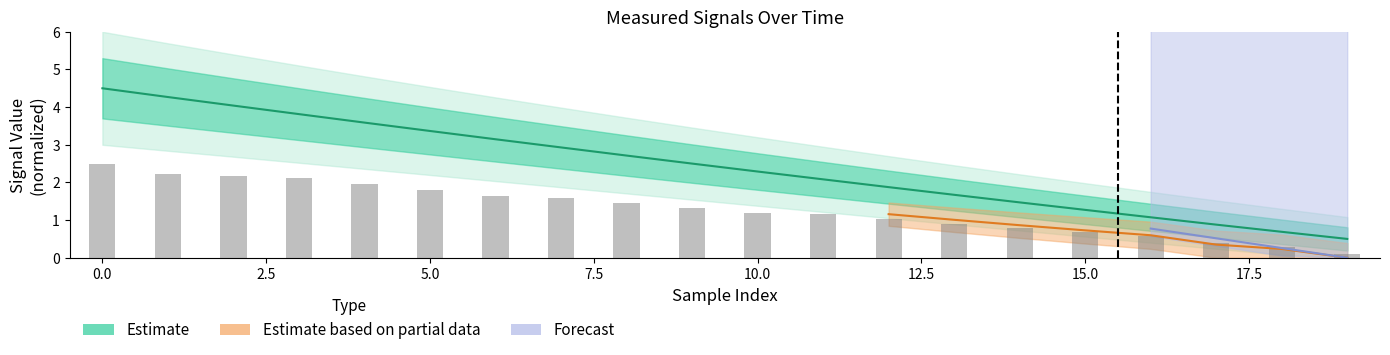

At how many categories does at least one series exceed 1?

17